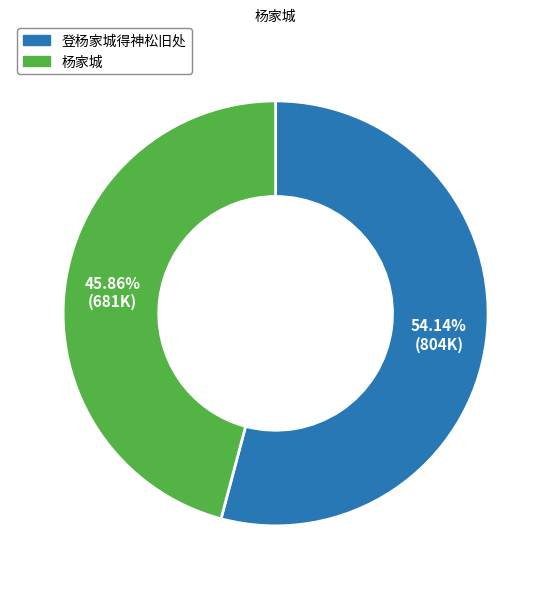

Combined, what portion of the pie is 登杨家城得神松旧处 and 杨家城?

100.0%